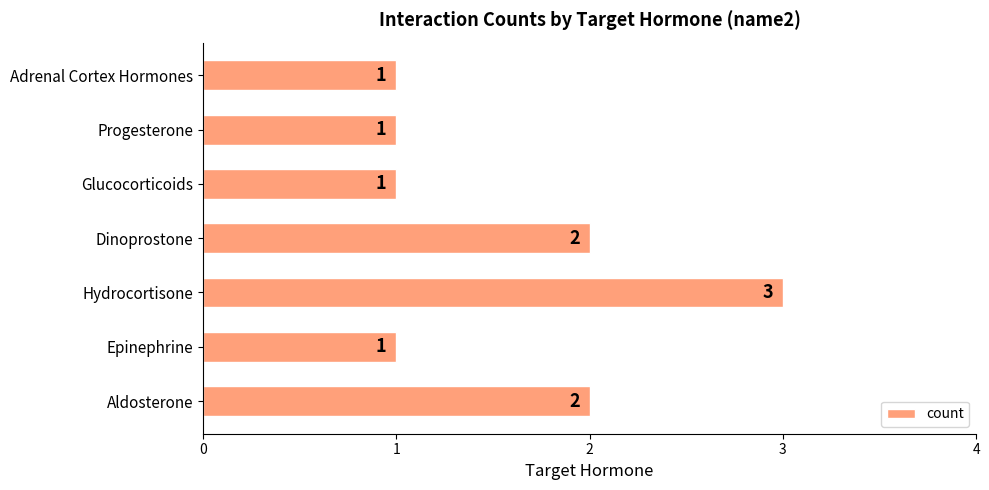

What is the average value?

2